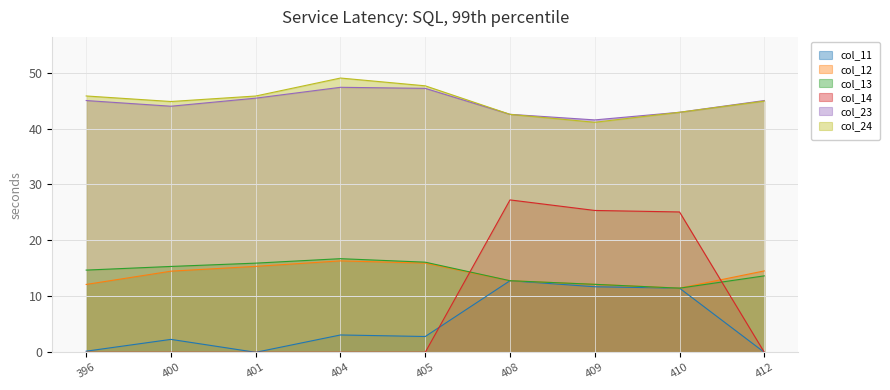

The value of col_23 at 404 is 20.6. True or false?

False